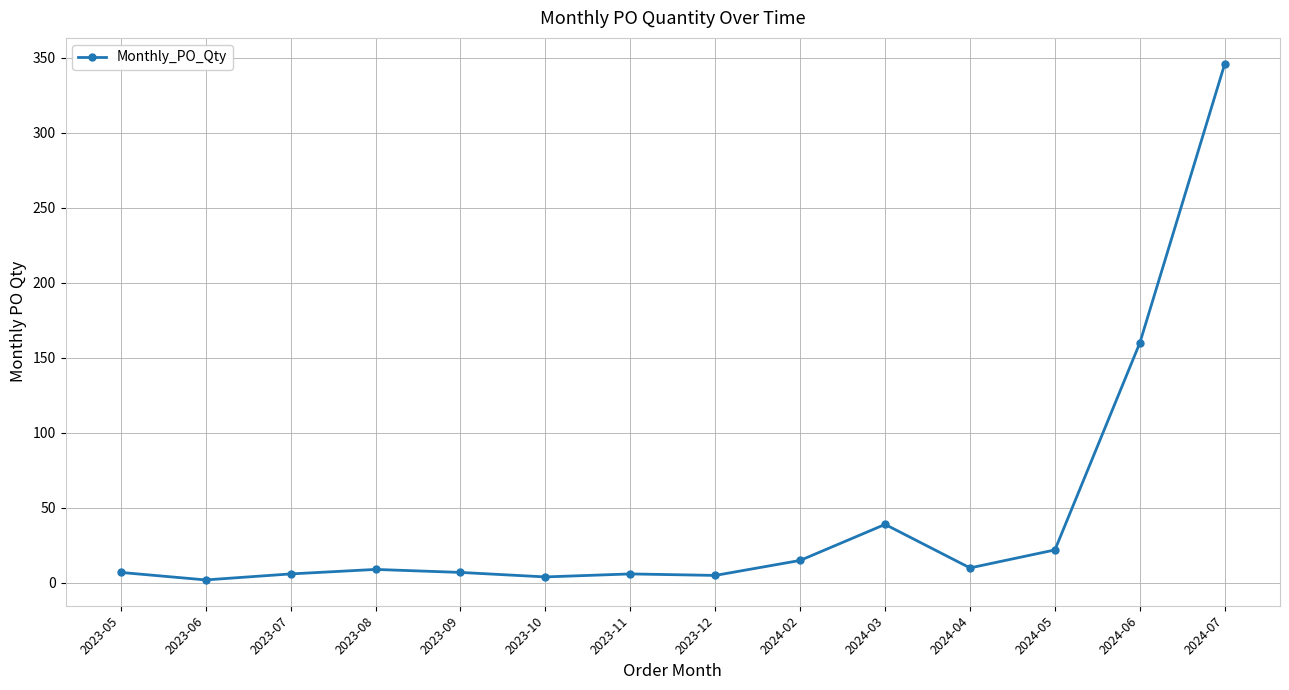

What is the greatest value displayed?

346